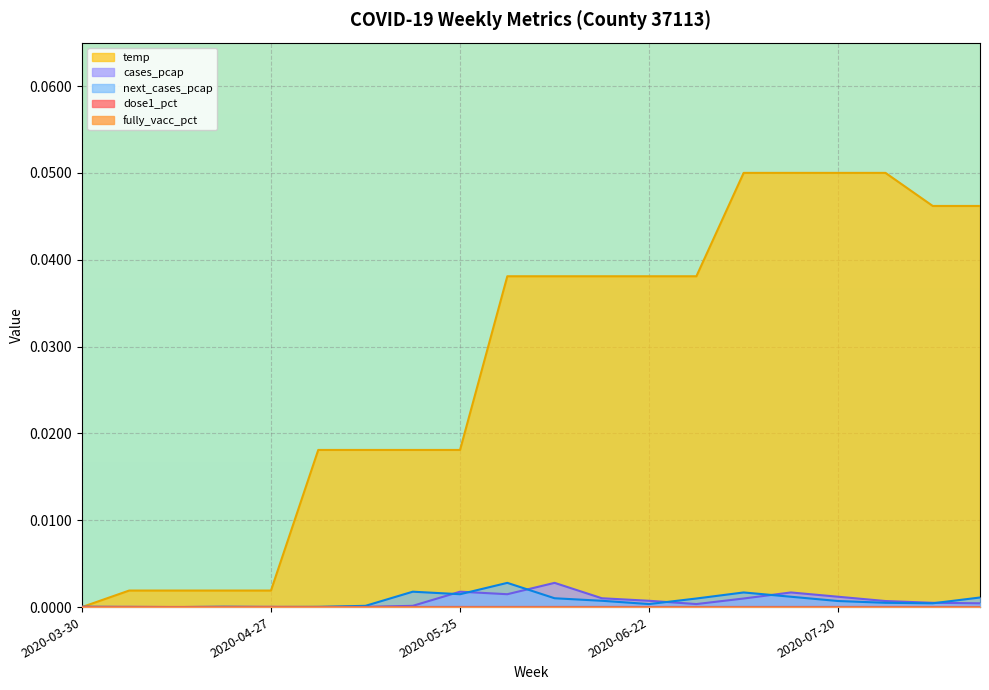

What is the label of the 16th point from the left?

2020-07-13